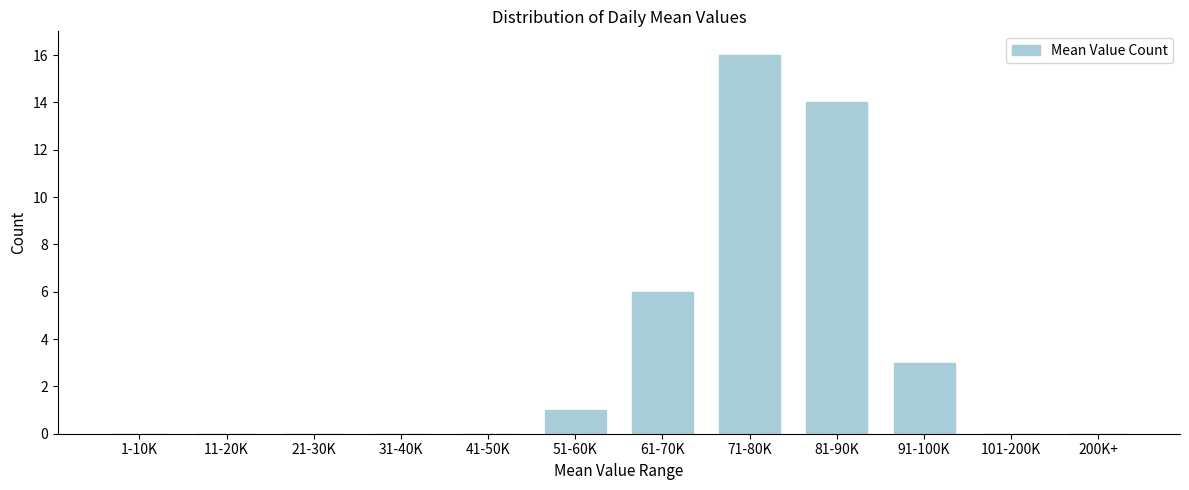

Reading left to right, transcribe all the data shown in this chart.

1-10K=0	11-20K=0	21-30K=0	31-40K=0	41-50K=0	51-60K=1	61-70K=6	71-80K=16	81-90K=14	91-100K=3	101-200K=0	200K+=0